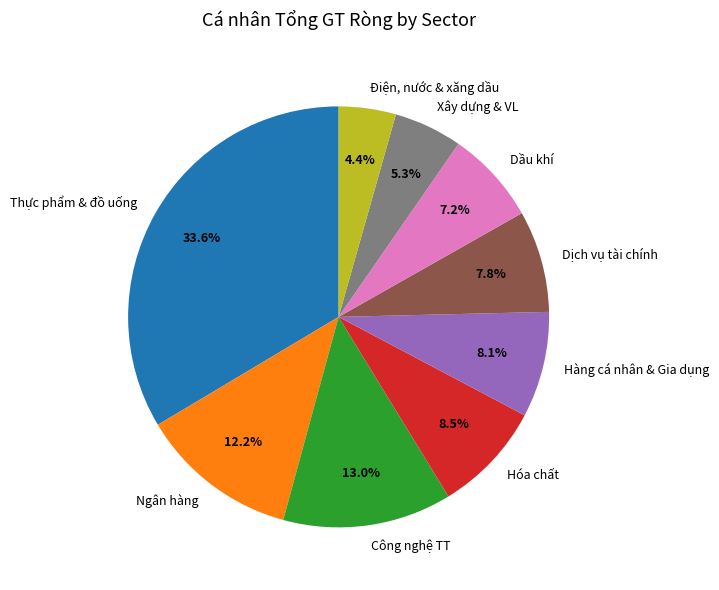

Is there any slice that represents more than half of the pie?

No